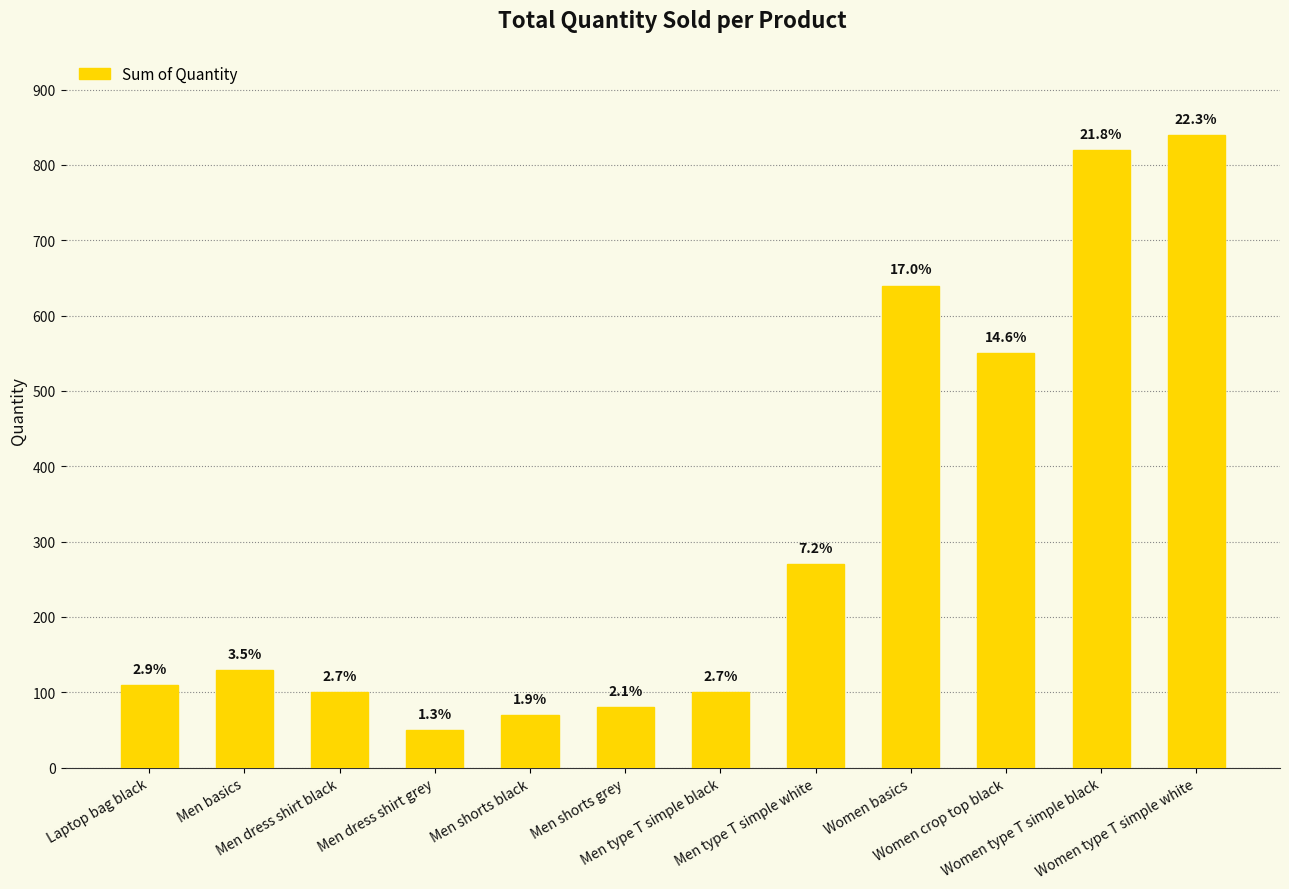

What position from the right is Men shorts grey?

7